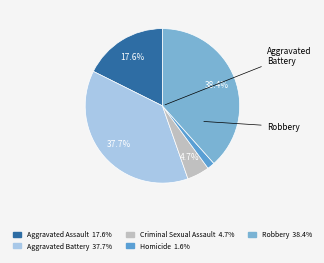

True or false: Homicide accounts for 2% of the total.

True